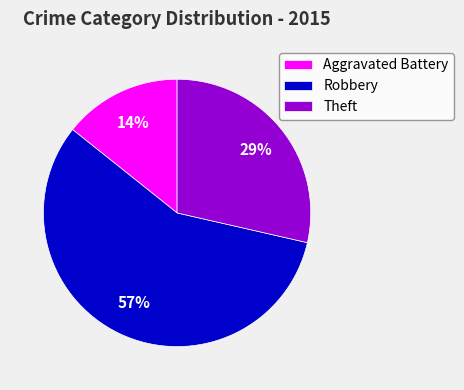

The Theft slice represents 35% of the pie. True or false?

False